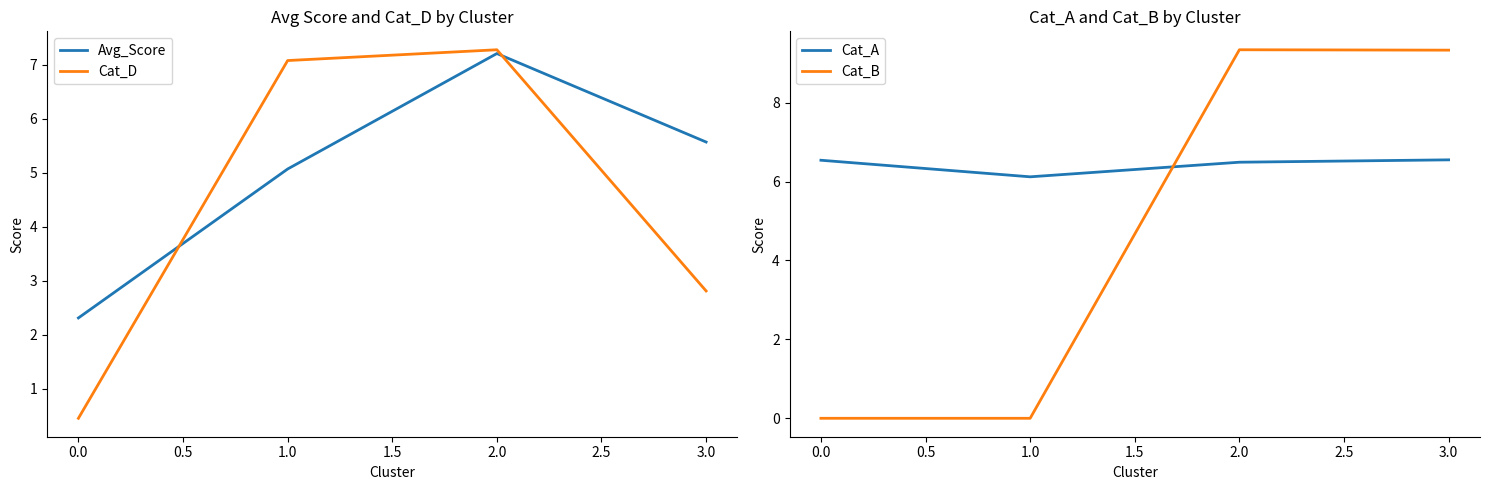

What is the minimum value for Avg_Score?

2.3